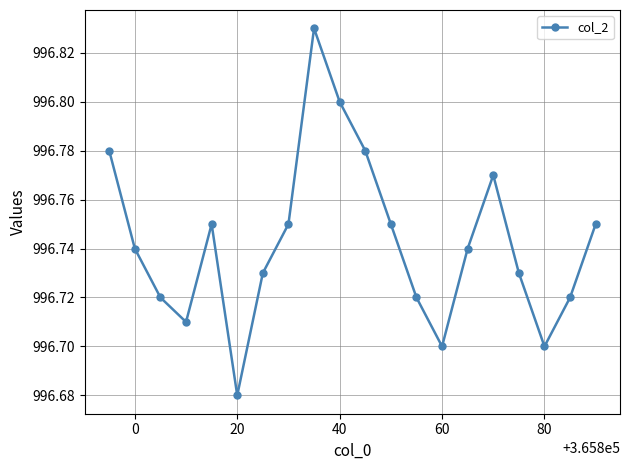

How many points are higher than both their immediate neighbors (excluding endpoints)?

3